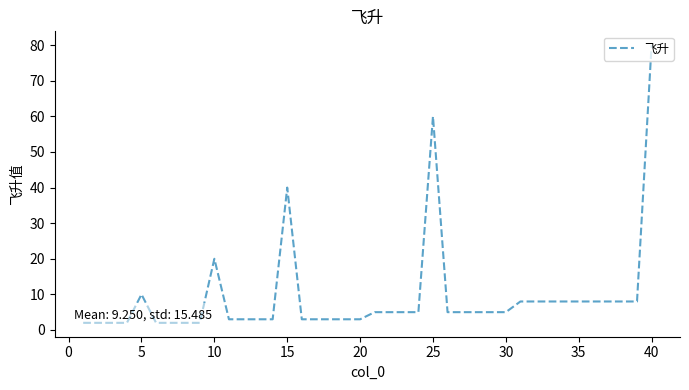

What is the greatest value displayed?

80